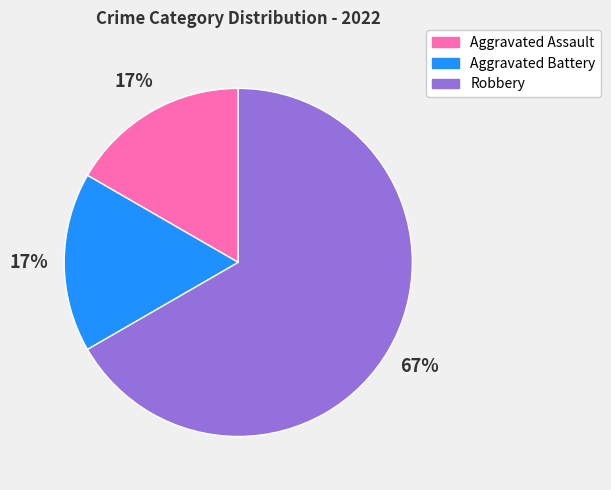

What is the largest slice in the pie chart?

Robbery